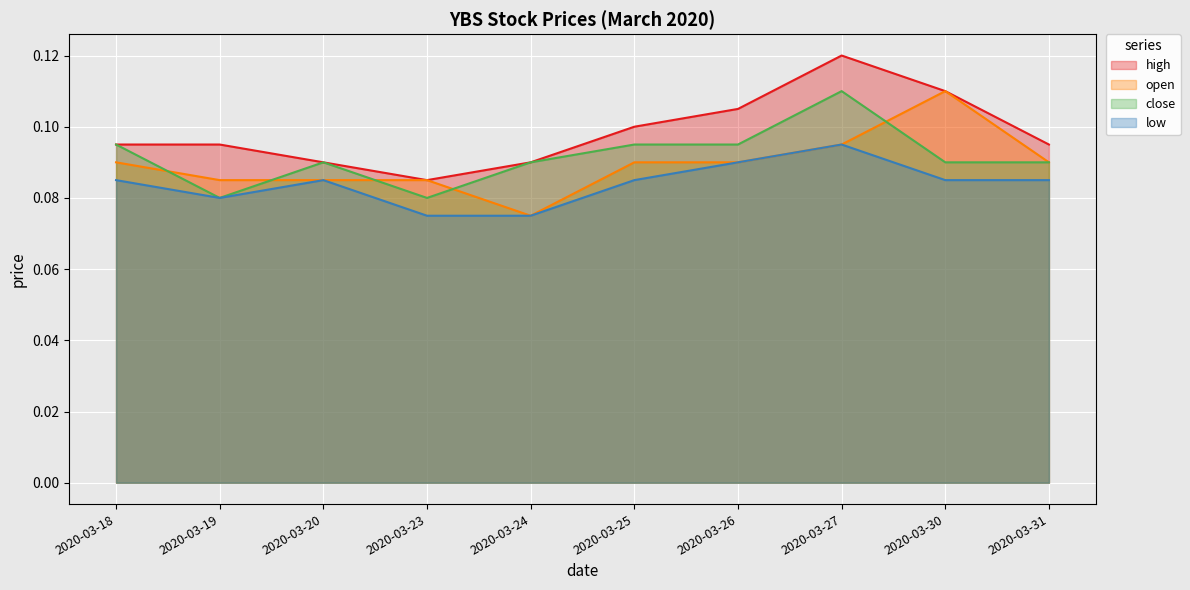

Read the open value at 2020-03-26.

0.1